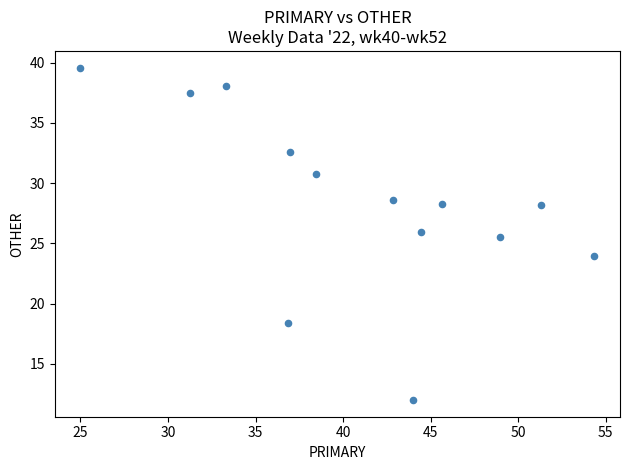

What Y value in the scatter plot is closest to 25?

25.5